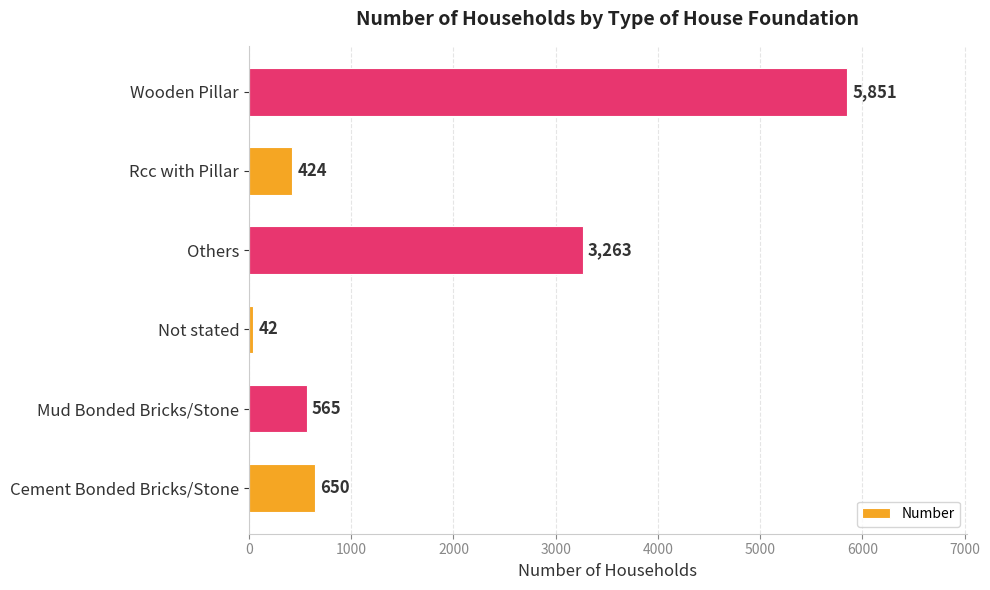

Rank the categories by value from highest to lowest.

Wooden Pillar, Others, Cement Bonded Bricks/Stone, Mud Bonded Bricks/Stone, Rcc with Pillar, Not stated